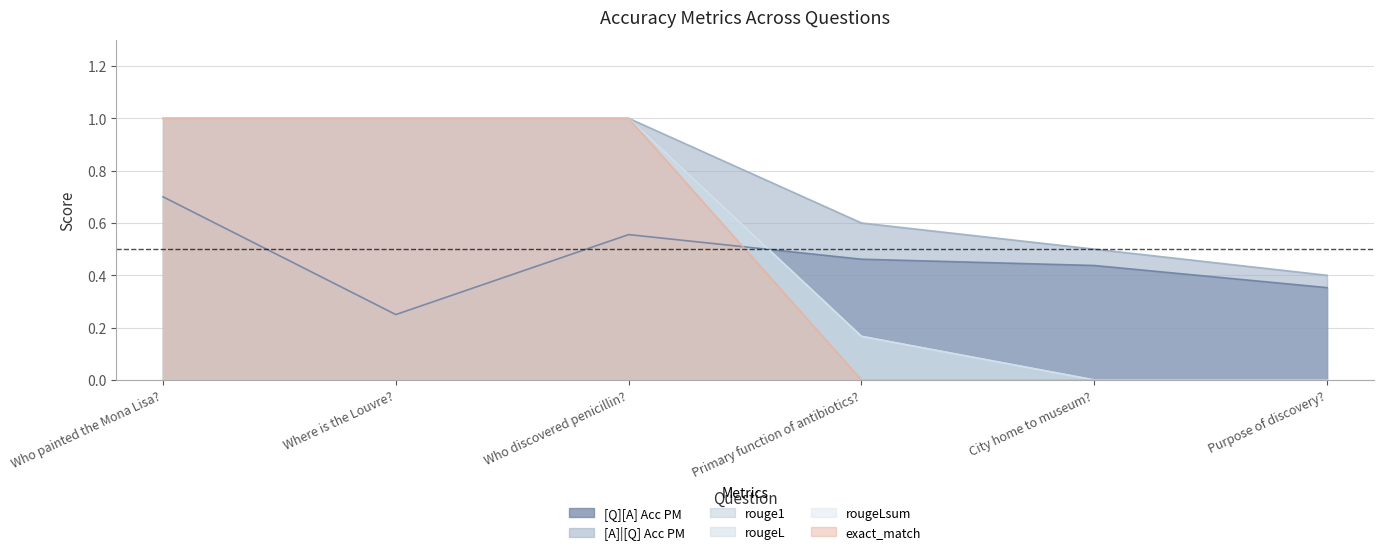

How many distinct data groups are displayed?

6